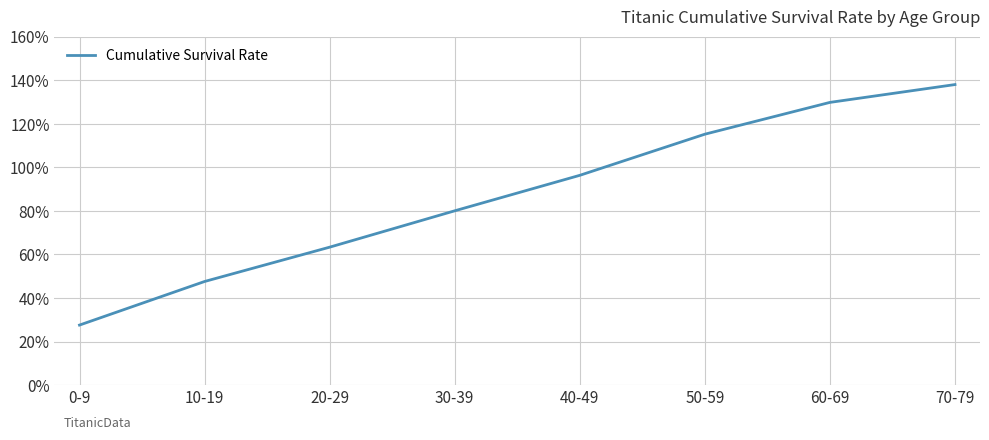

Reading left to right, what are all the values shown in this chart?

0-9=27.6	10-19=47.6	20-29=63.4	30-39=80.0	40-49=96.3	50-59=115.2	60-69=129.8	70-79=138.0